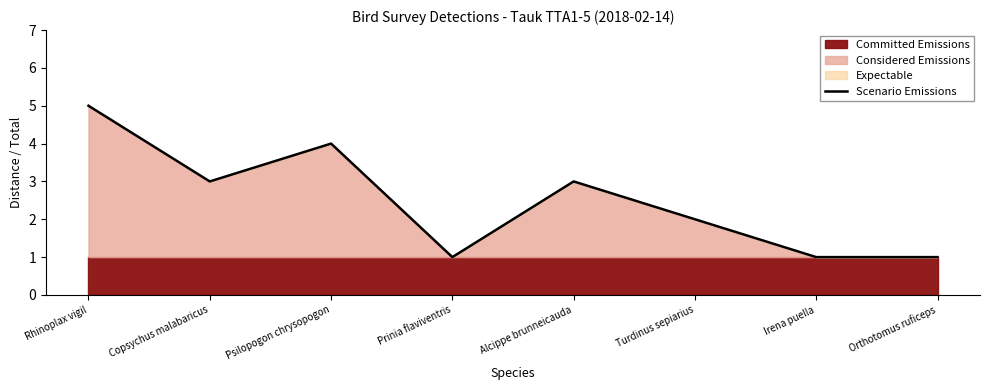

What is the change in value from Prinia flaviventris to Turdinus sepiarius?

+1